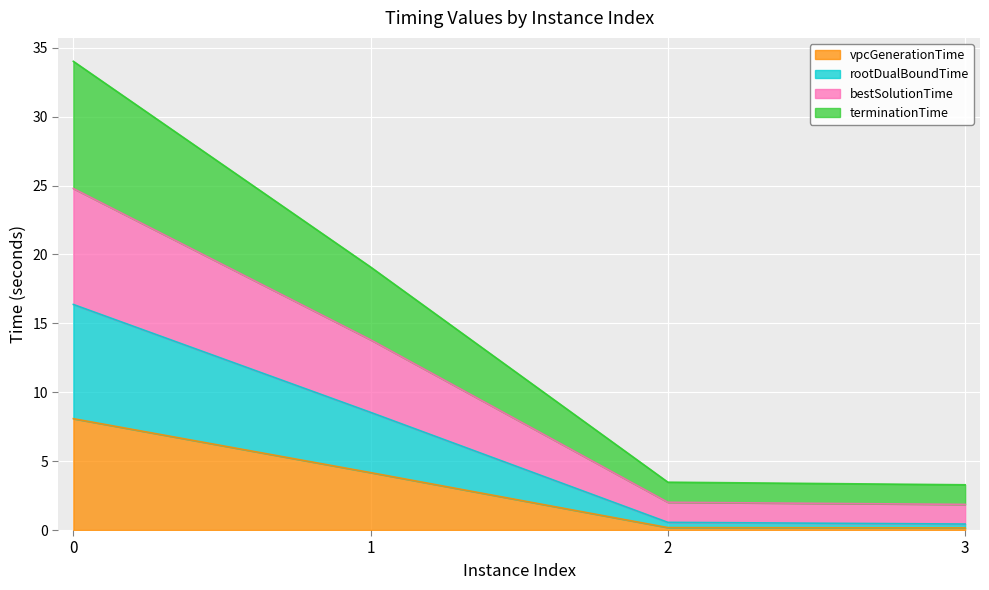

What is the highest value of the vpcGenerationTime series?

8.1